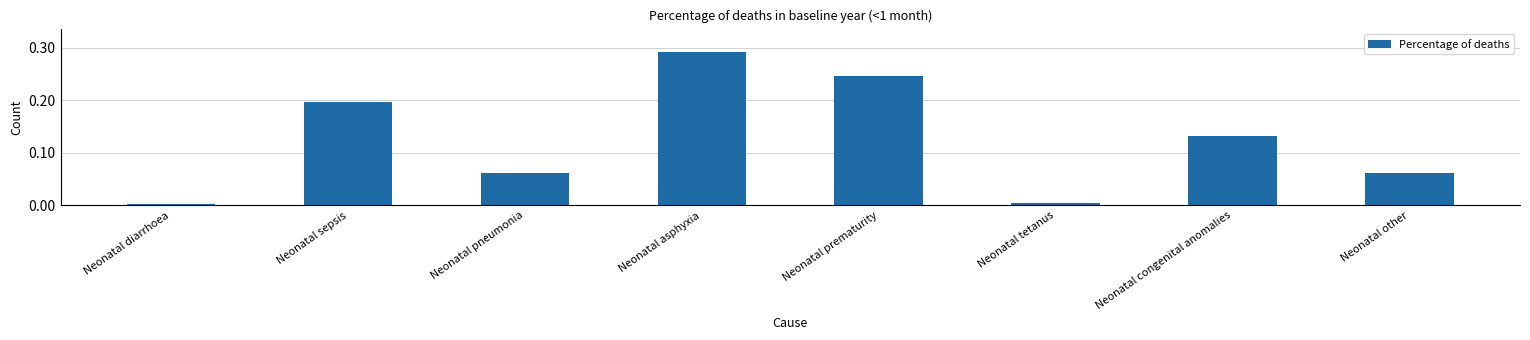

Is it true that the value at Neonatal other is 0.0?

False